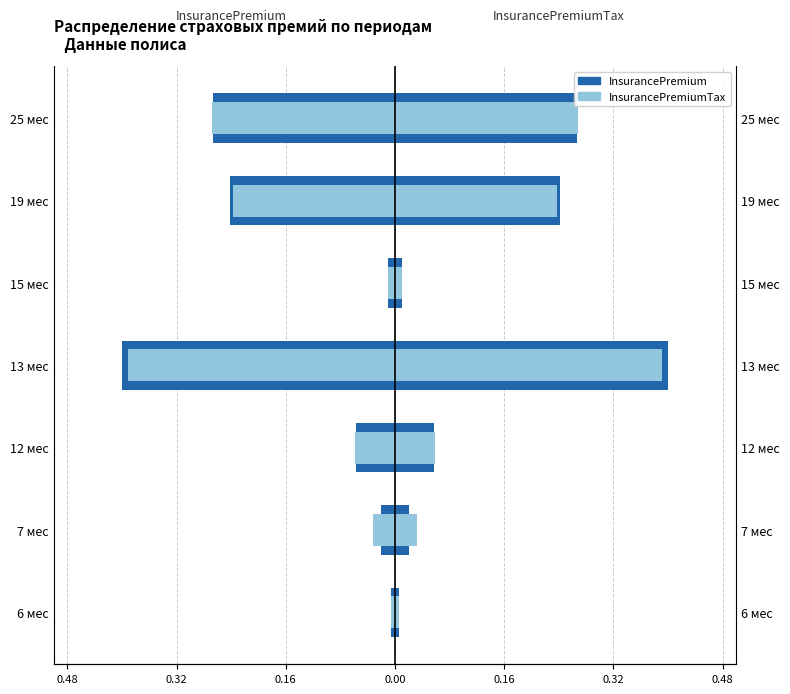

What is the difference between the maximum and minimum values in the InsurancePremium series?

0.4